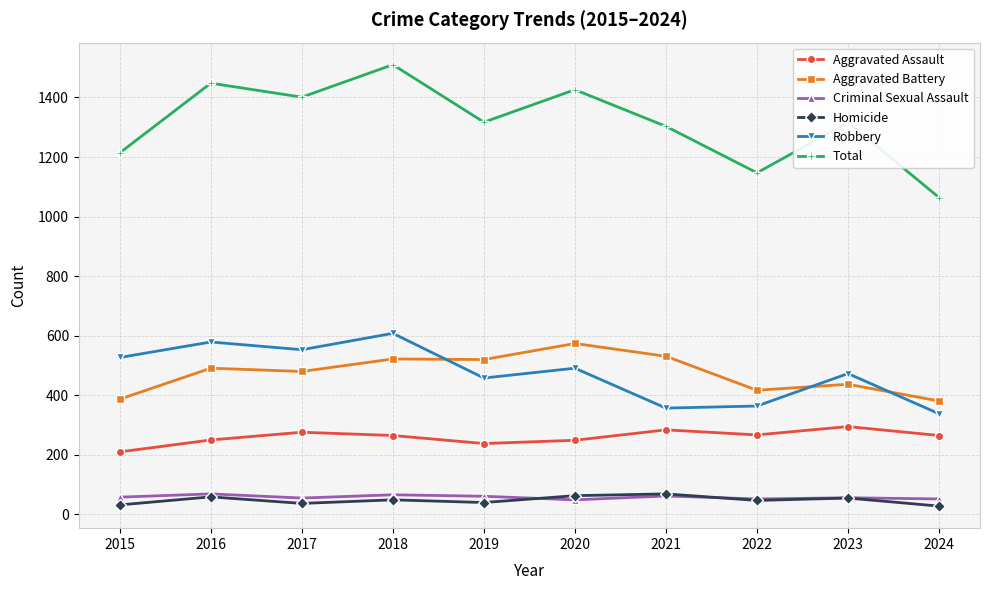

In Total, how many points are lower than both neighbors (excluding endpoints)?

3